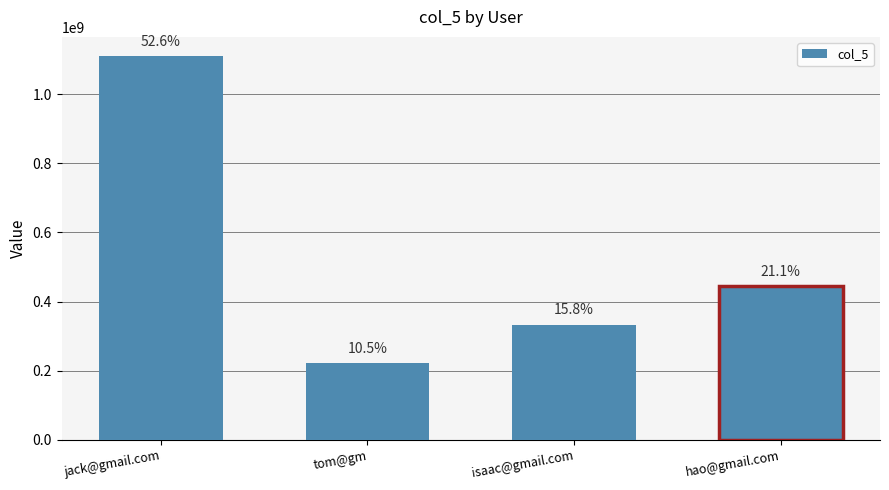

What is the average value?

527777778